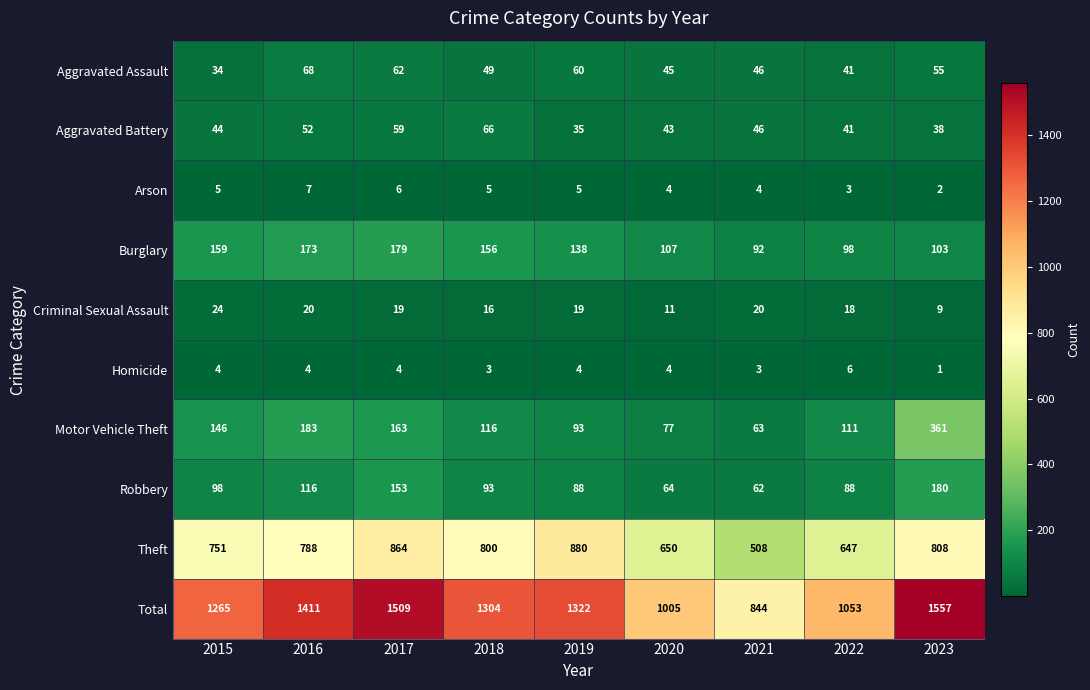

True or false: Homicide has a value of 4 at 2016.

True